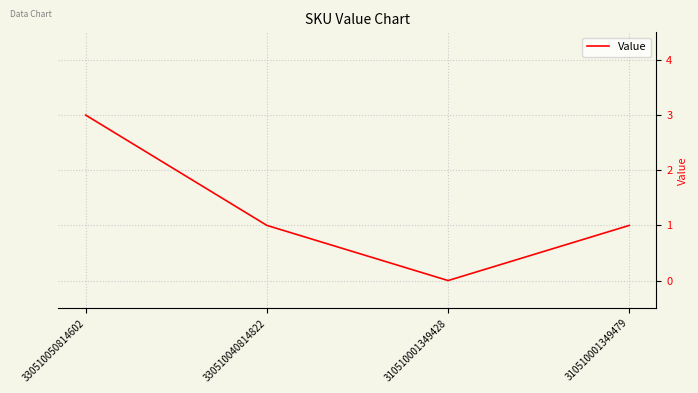

What is the ratio of the value at 330510050814602 to the value at 310510001349479?

3.0